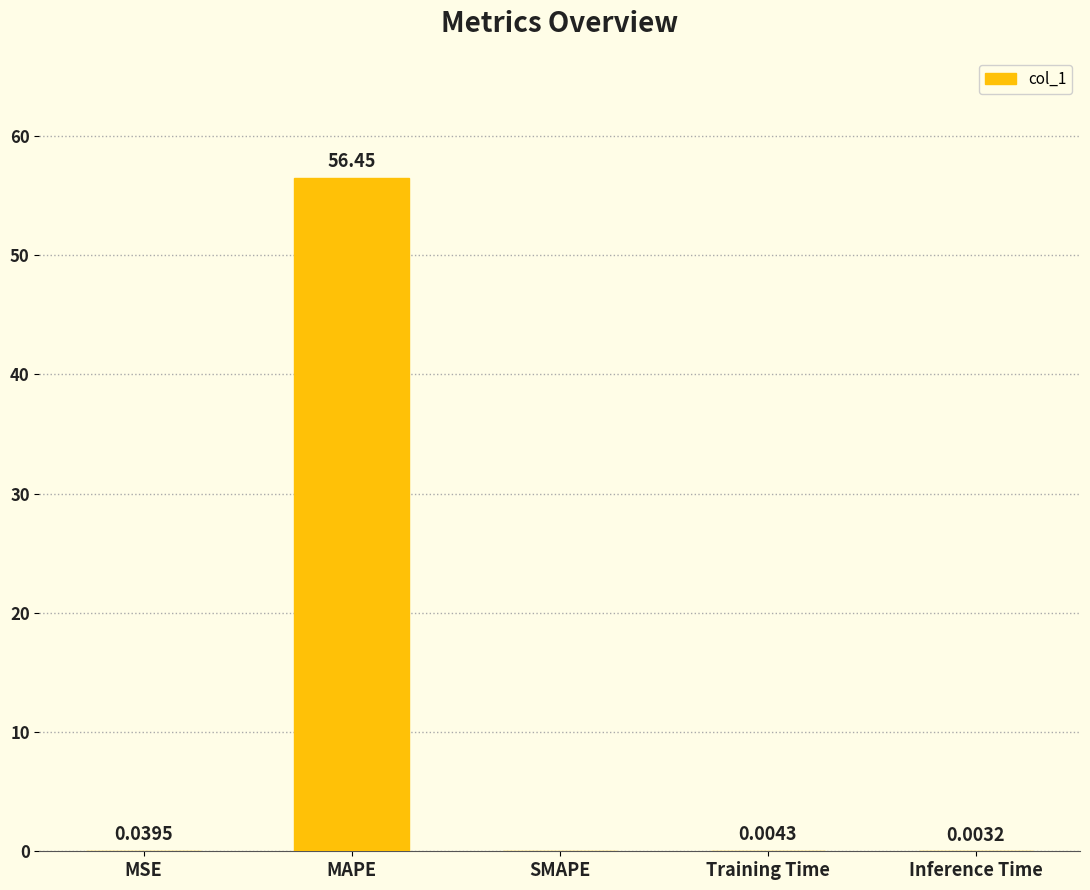

What is the sum of the values at MAPE and Training Time?

56.5